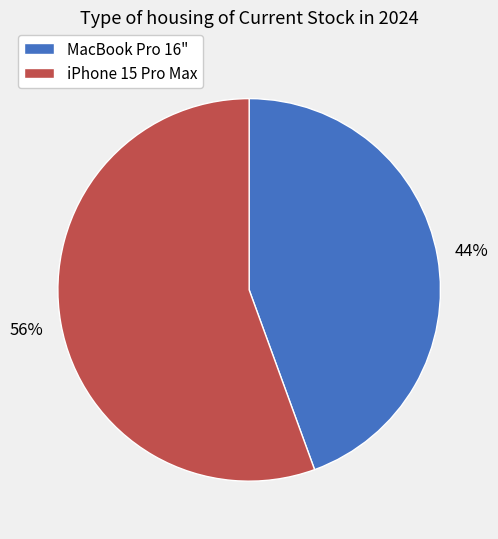

Which slice is the smallest?

MacBook Pro 16"